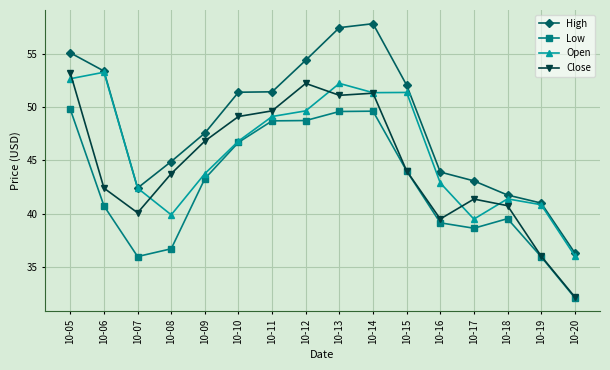

What is the difference between the second highest and minimum values in the Low series?

17.5